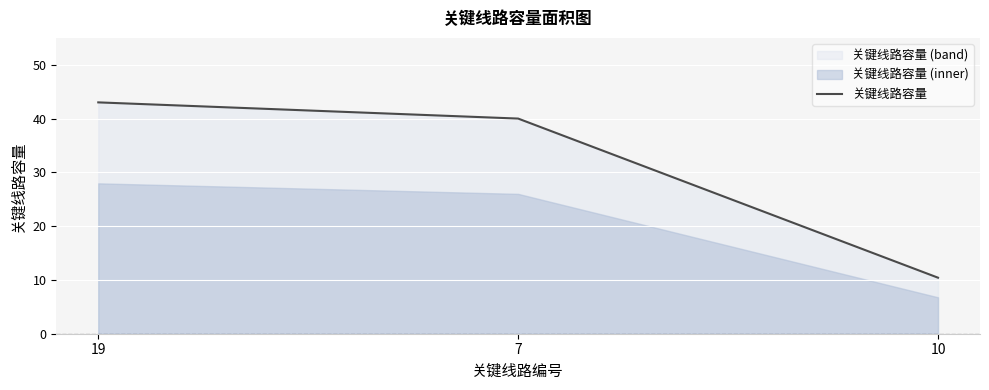

What position from the left is 19?

1